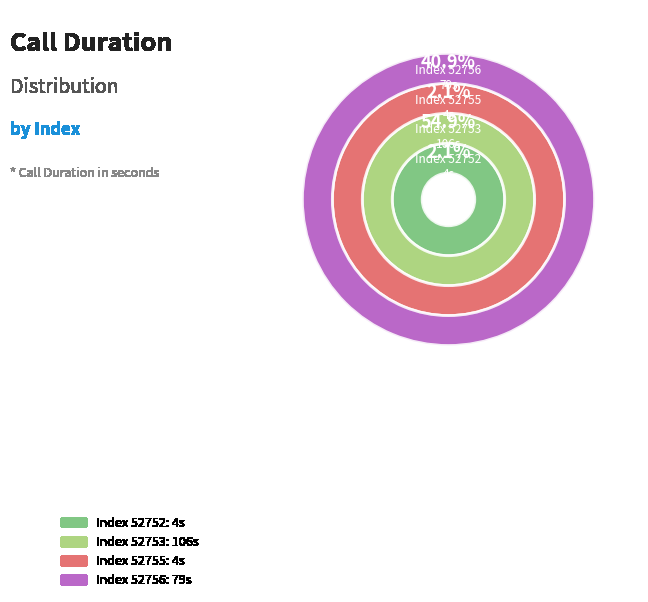

To the nearest percent, what is the combined percentage of 52755 and 52751?

2%